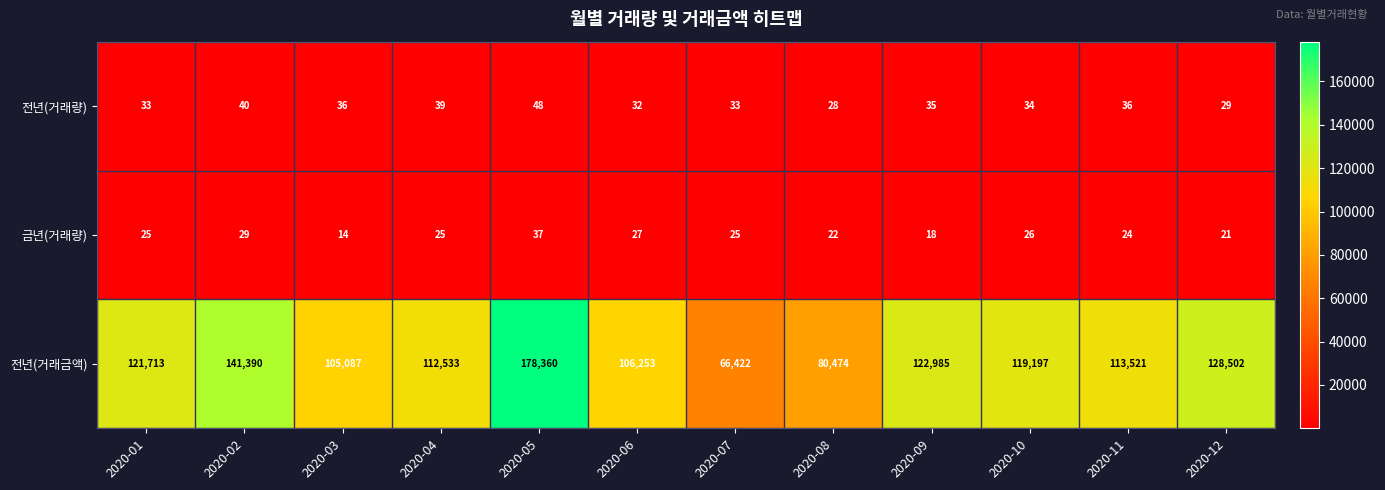

What is the sum of the 전년(거래량) values at 2020-07 and 2020-02?

73